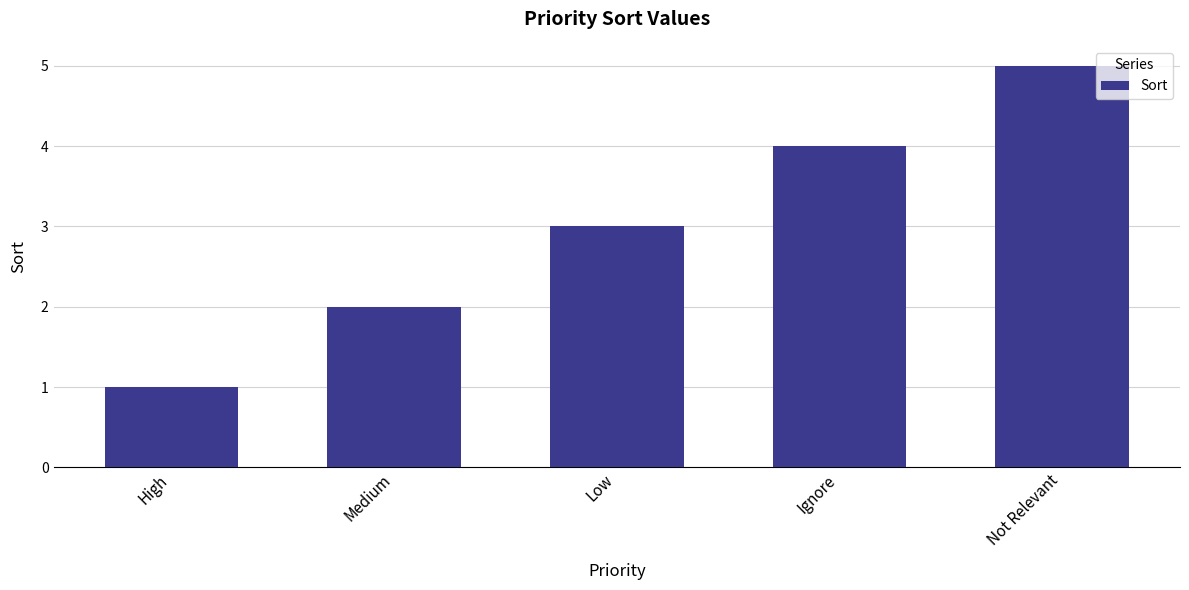

What is the difference between the maximum and minimum values?

4